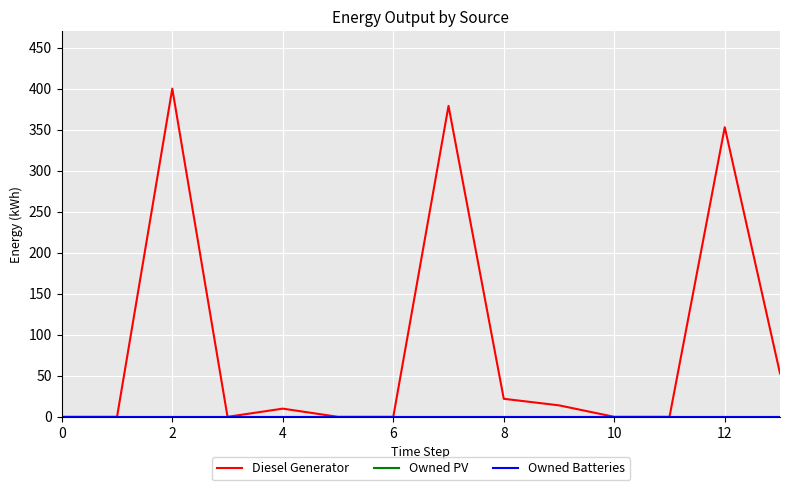

Does the chart have visible grid lines?

Yes